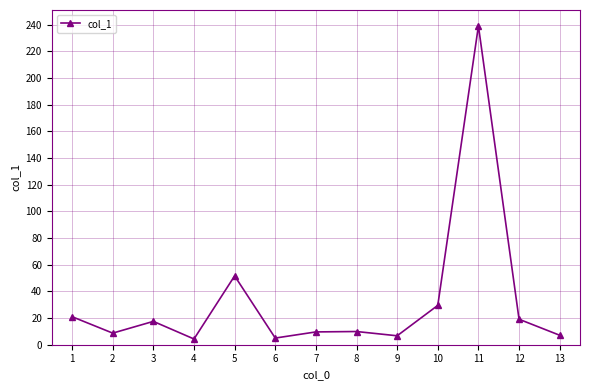

True or false: the data has more than 1 interior local peaks.

True